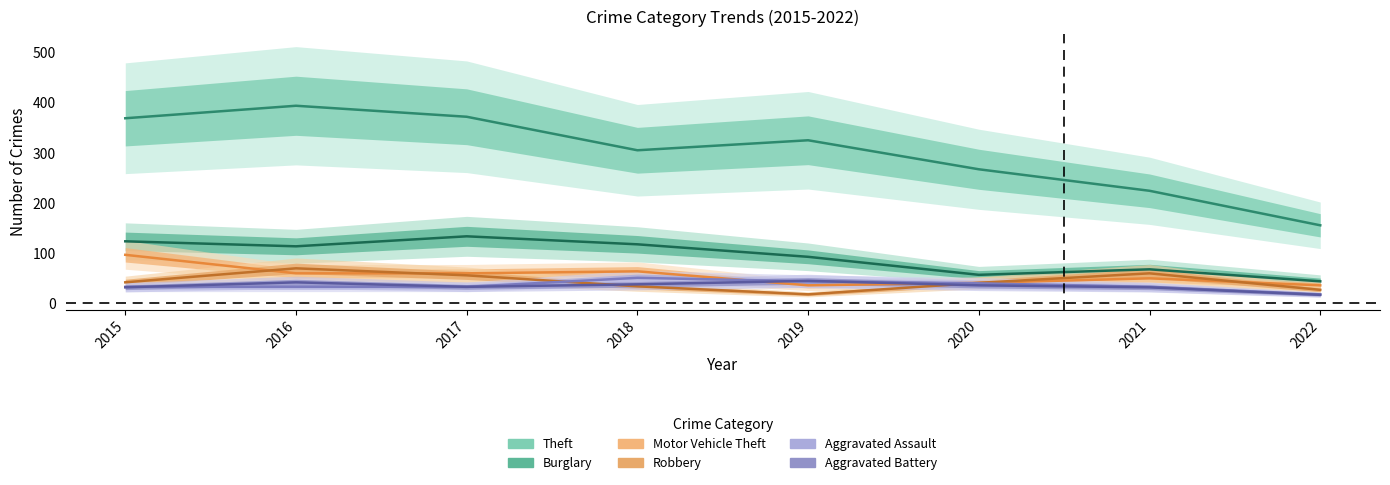

What is the greatest value displayed?

394